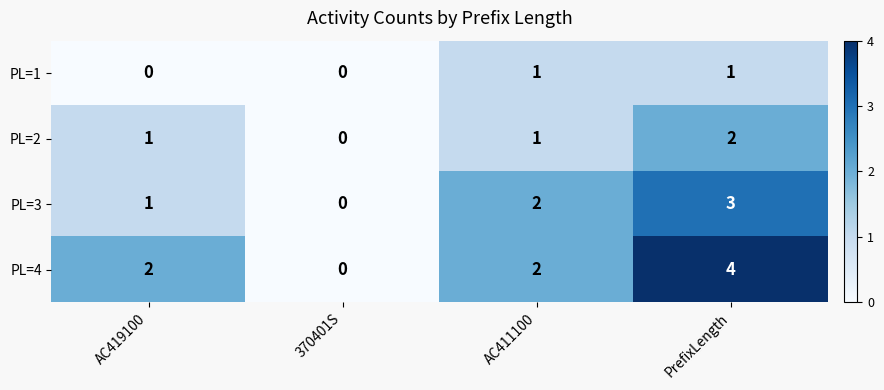

Reading left to right, transcribe all the data shown in this chart.

PL=1: 0	0	1	1
PL=2: 1	0	1	2
PL=3: 1	0	2	3
PL=4: 2	0	2	4